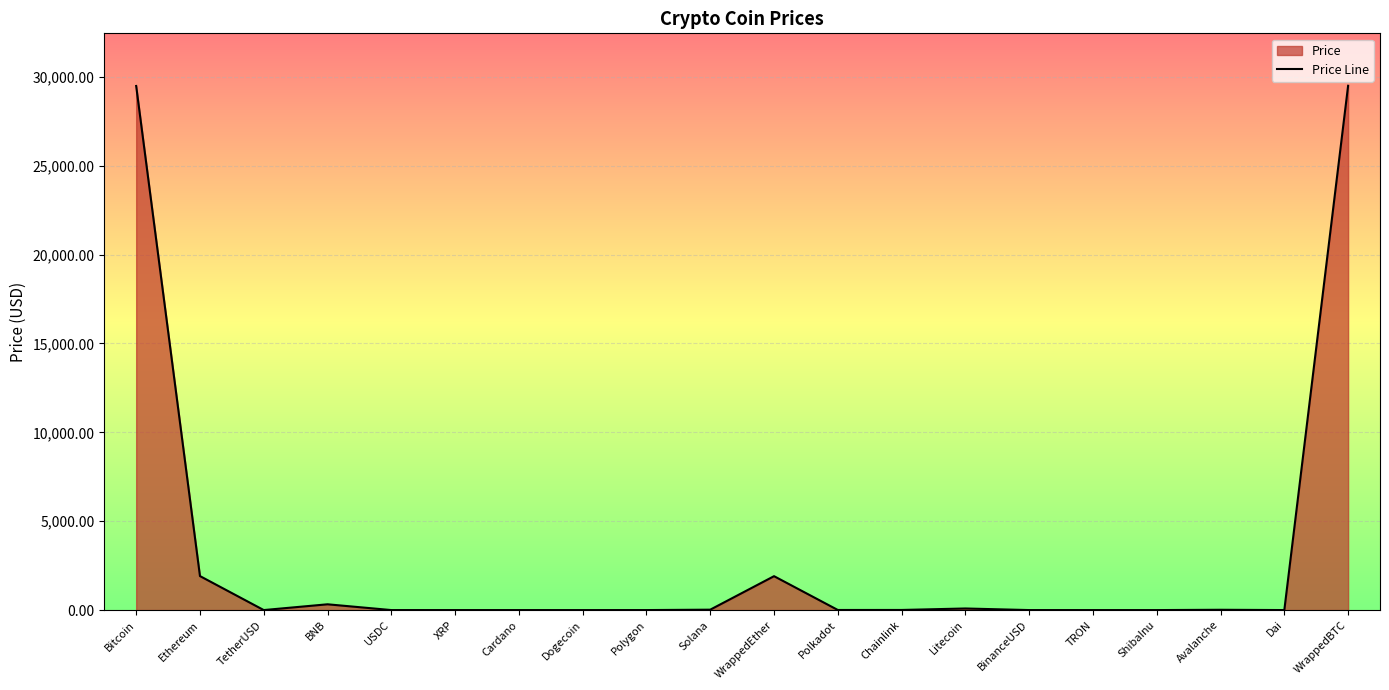

What is the difference between the maximum and minimum values?

29500.9